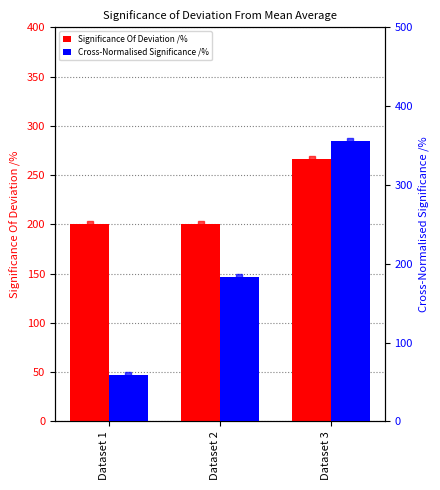

Reading left to right, list all the values displayed in this chart.

Significance Of Deviation /%: 200.0	200.0	266.7
Cross-Normalised Significance /%: 58.3	183.3	355.6